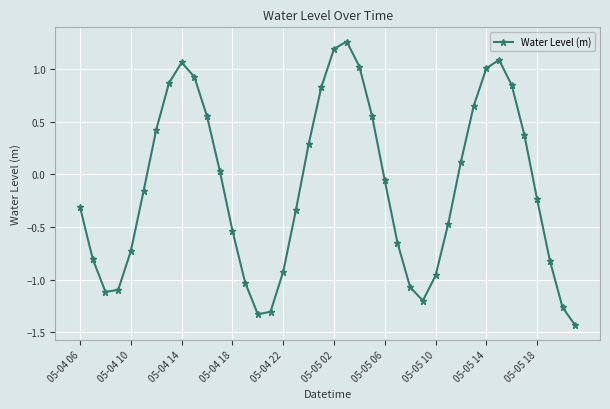

True or false: the data has more than 0 interior local peaks.

True